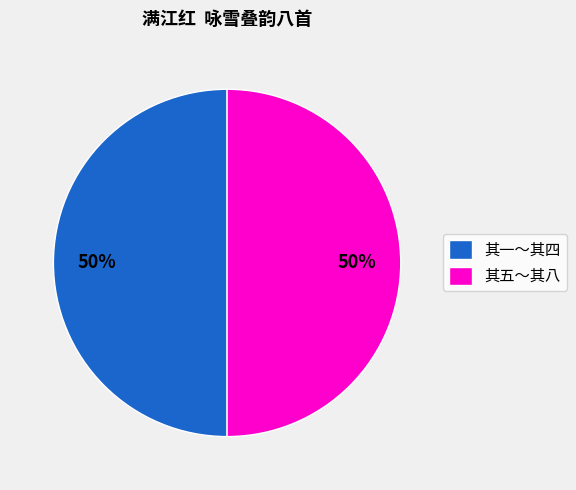

Is it true that 其一～其四 is 50% of the pie?

True